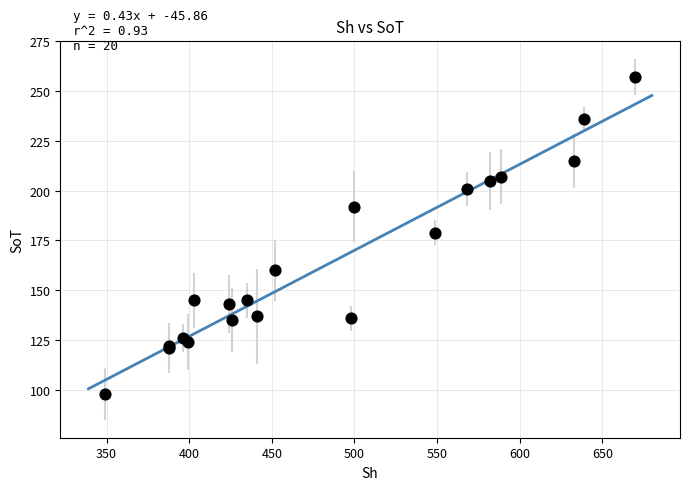

What Y value in the scatter plot is closest to 177?

179